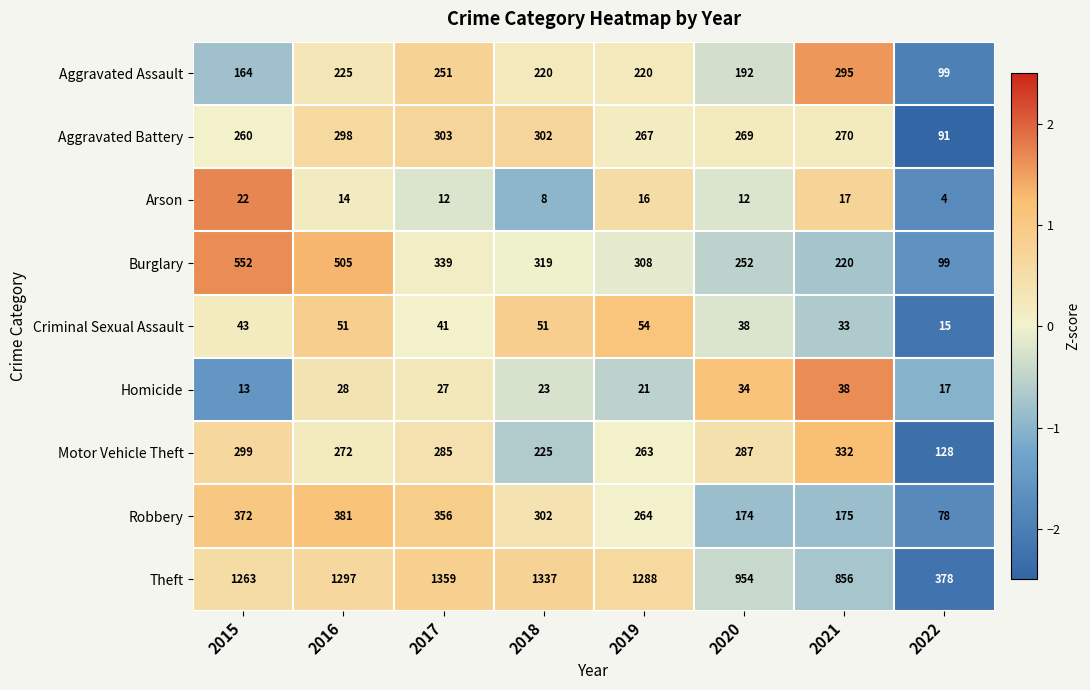

Which series has the largest total across all categories?

Theft